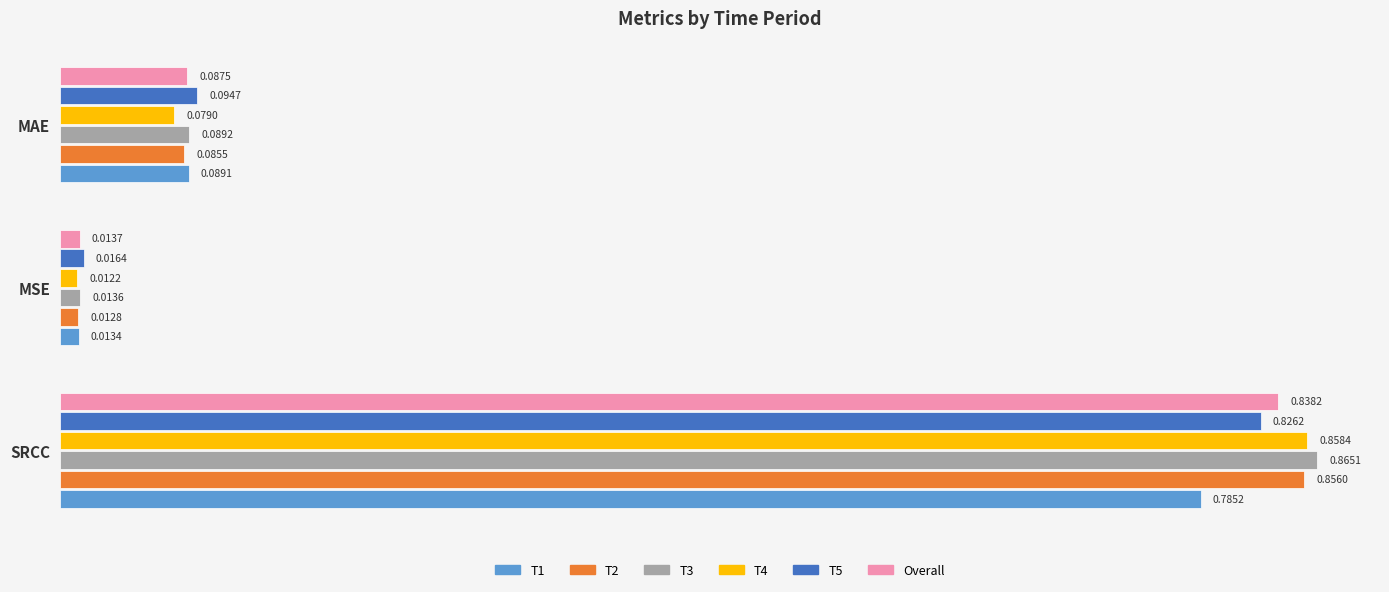

How many distinct data groups are displayed?

6